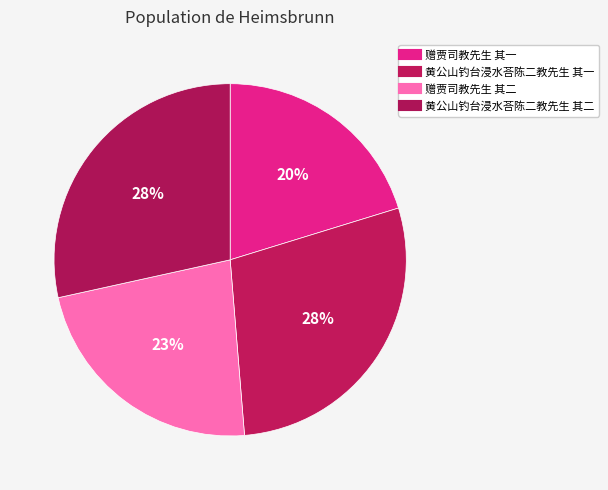

To the nearest percent, what portion does 赠贾司教先生 其一 represent?

20%